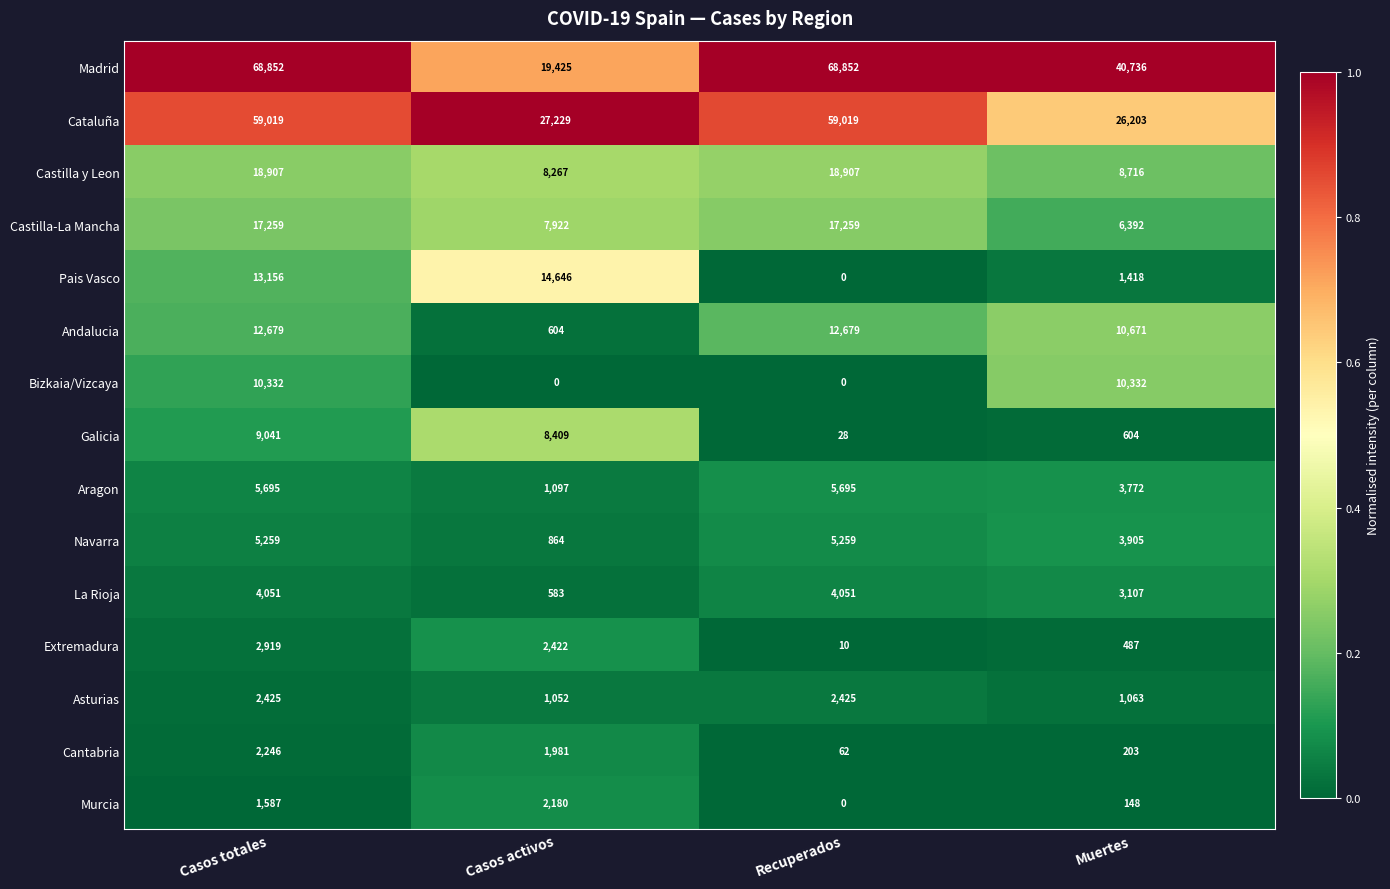

What is the average value of the Navarra series?

3822